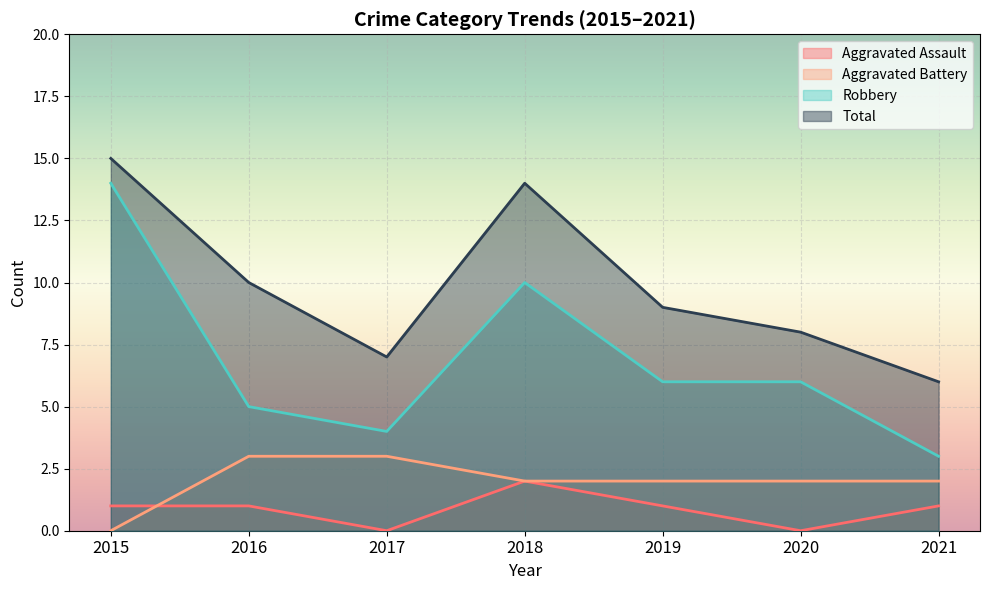

Reading right to left, transcribe all the data shown in this chart.

Aggravated Assault: 1	0	1	2	0	1	1
Aggravated Battery: 2	2	2	2	3	3	0
Robbery: 3	6	6	10	4	5	14
Total: 6	8	9	14	7	10	15